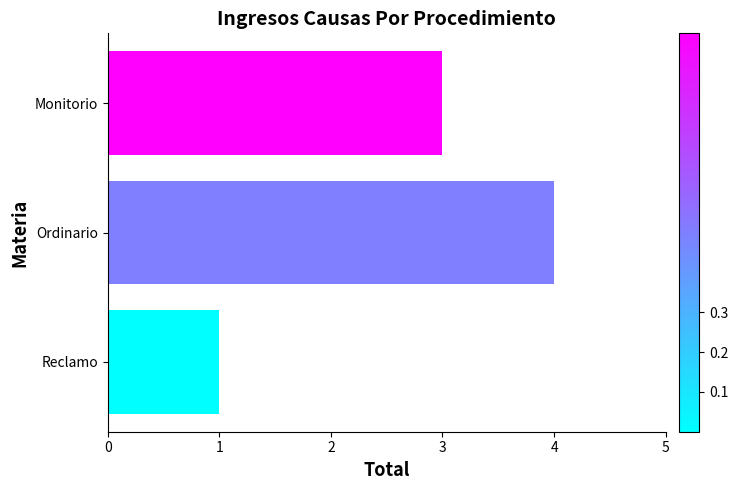

At which category does the chart reach its minimum across all series?

Reclamo